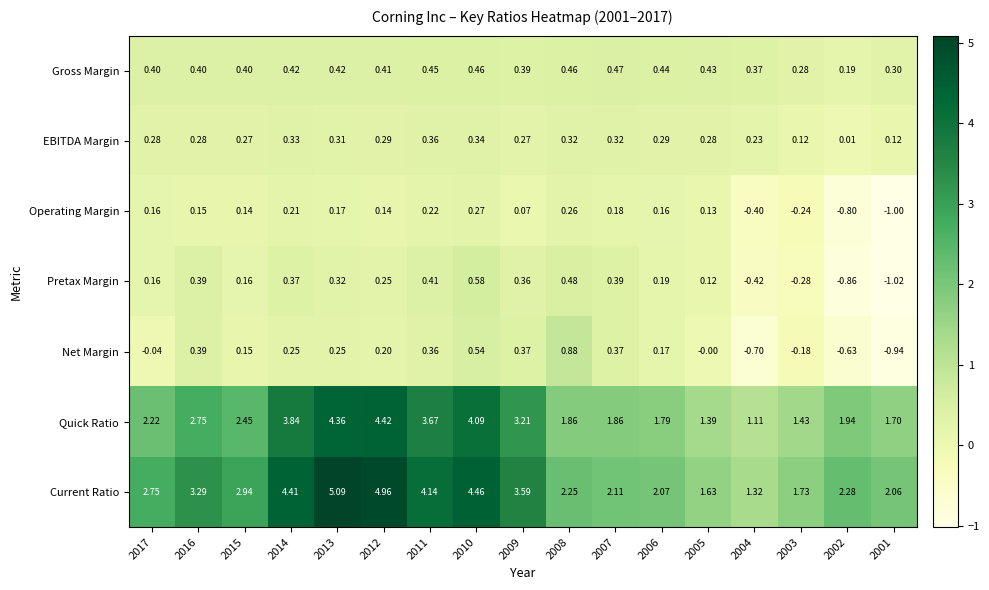

Rank the series at 2003 from highest to lowest value.

Current Ratio, Quick Ratio, Gross Margin, EBITDA Margin, Net Margin, Operating Margin, Pretax Margin